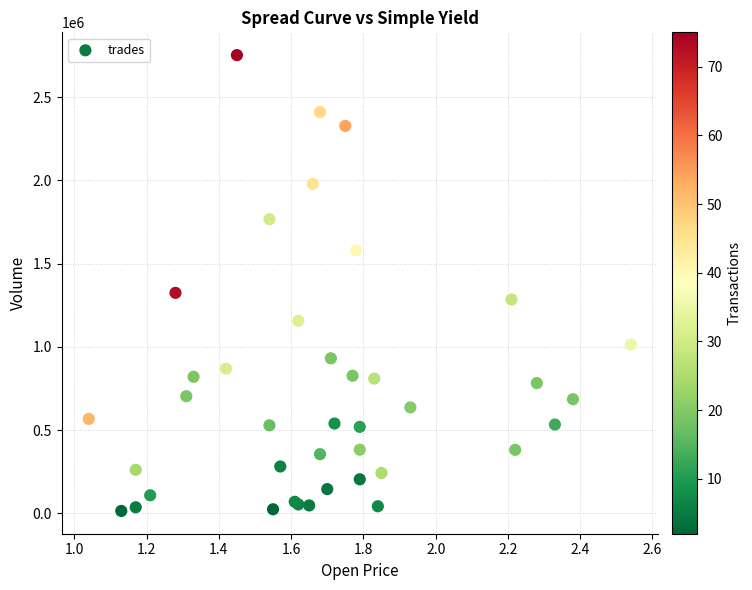

What Y value in the scatter plot is closest to 1384000?

1325000